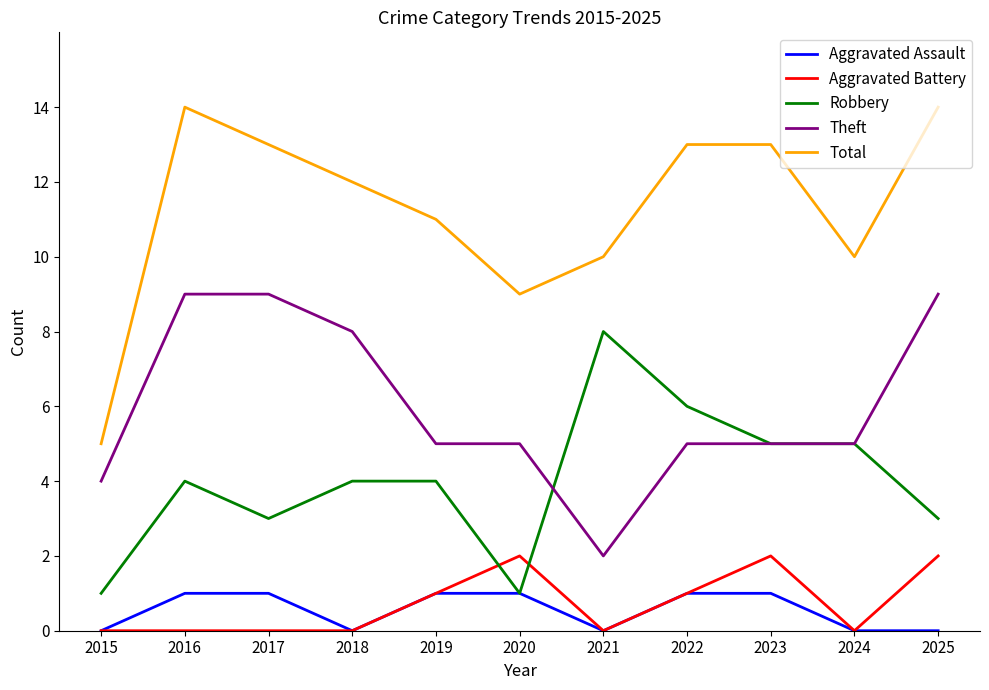

True or false: Total and Theft cross at least once.

False